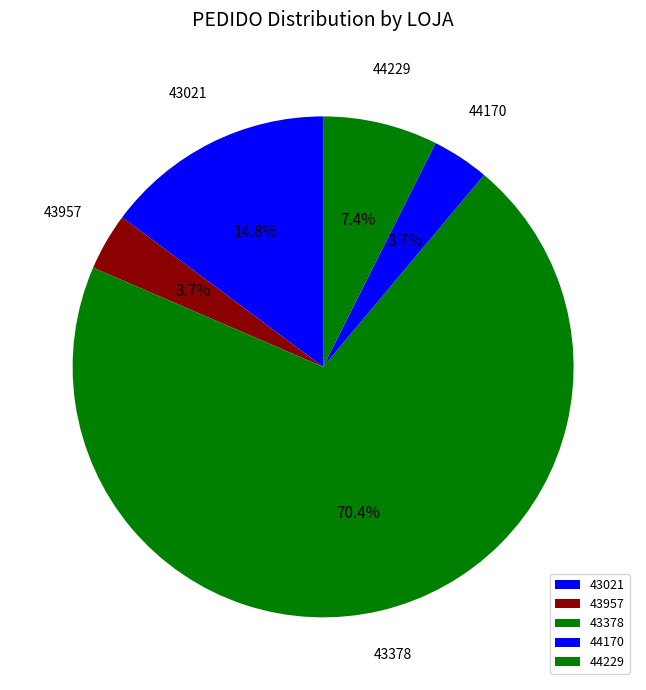

True or false: 43378 accounts for 70% of the total.

True